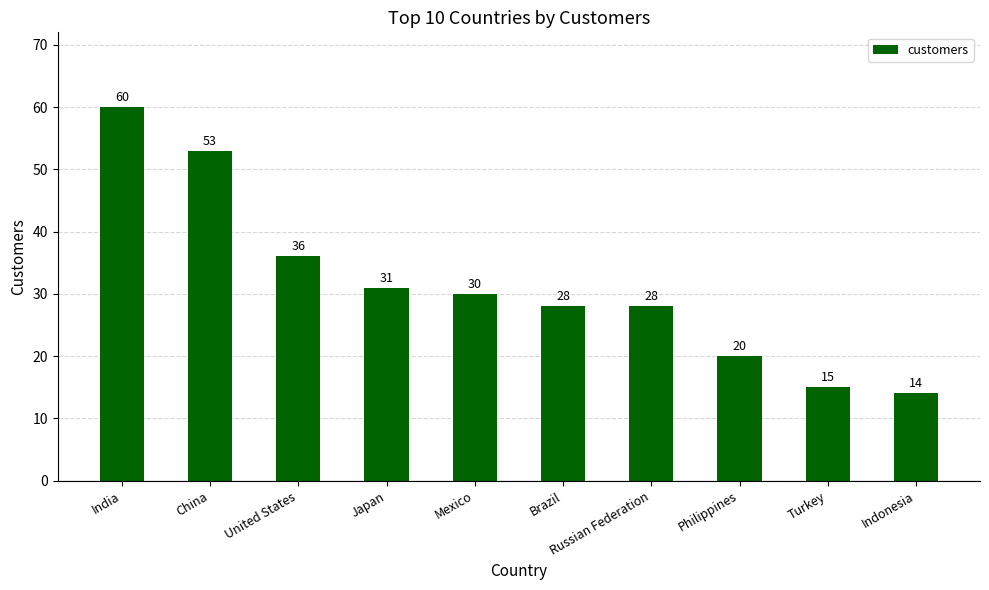

What is the sum of the values at Mexico and Brazil?

58